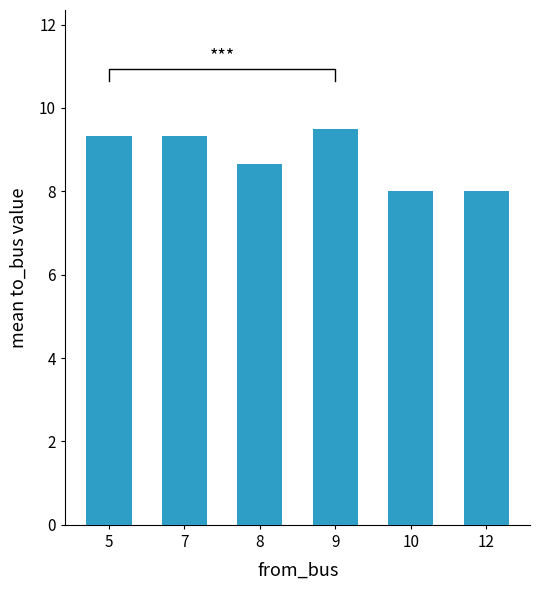

What is the change in value from 7 to 10?

-1.3